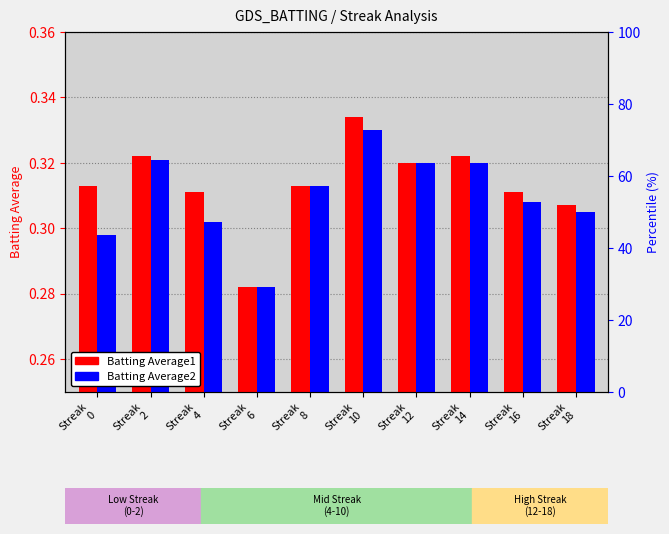

The value of Batting Average1 at Streak
8 is 0.3. True or false?

True